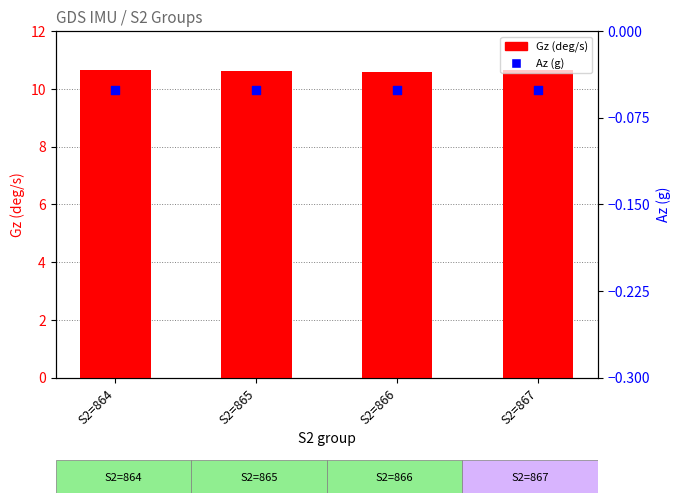

At which category is the sum across all series the highest?

S2=864